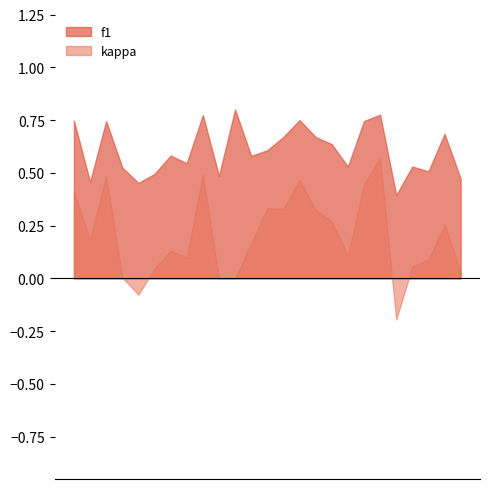

At which label is f1 closest to 0?

22